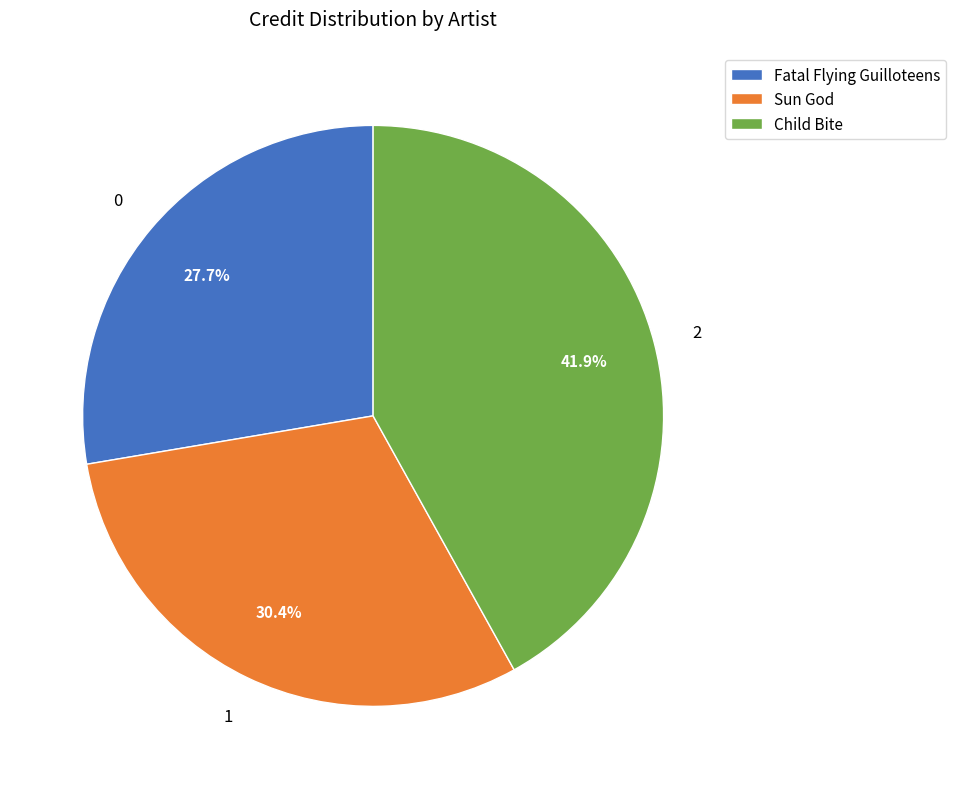

To the nearest percent, what is the difference between the largest and smallest slice percentages?

14%